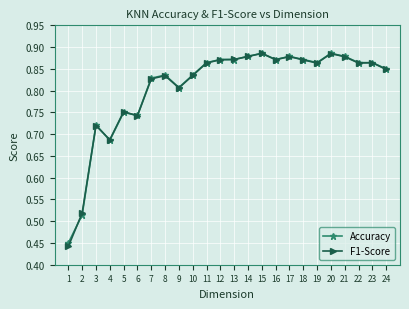

True or false: F1-Score has a value of 0.3 at 15.

False